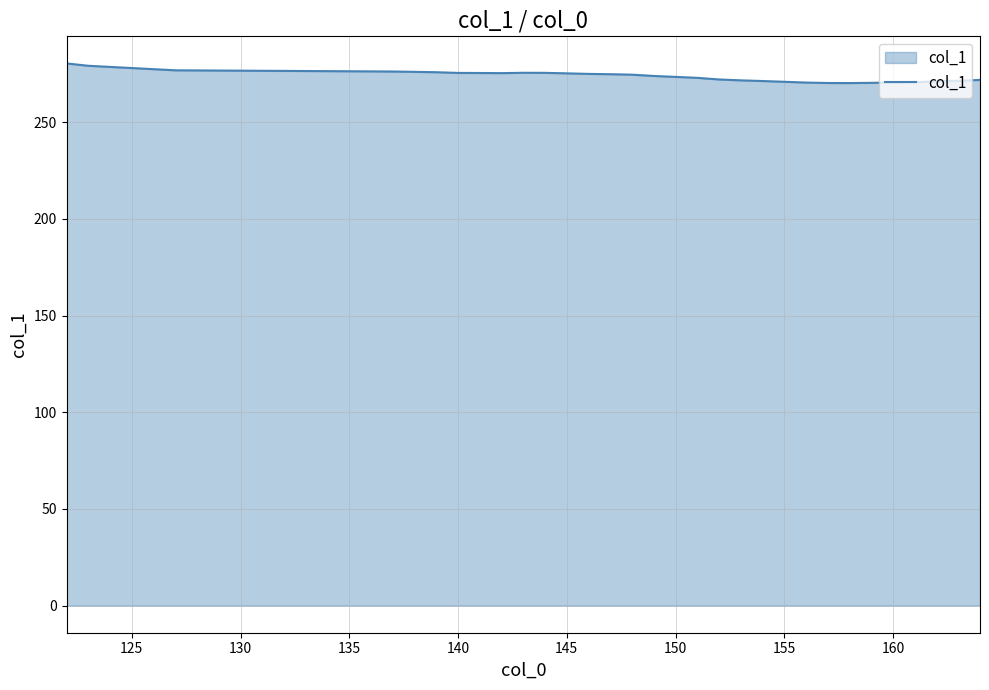

What is the difference between the maximum and minimum values?

10.1